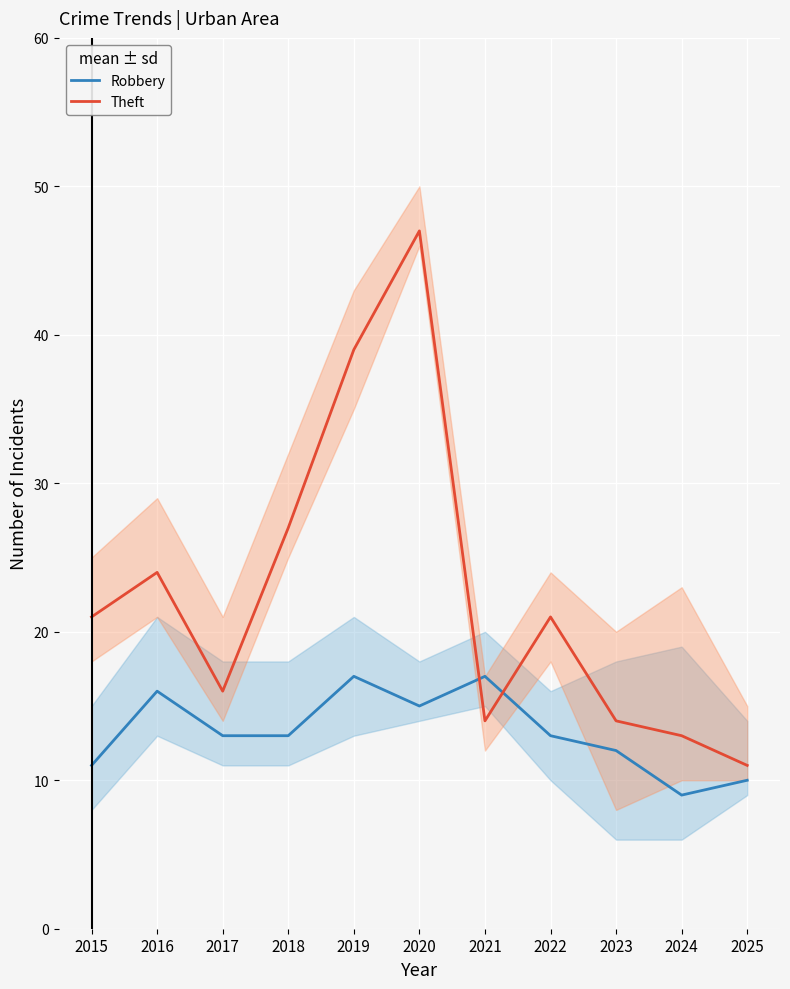

Rank the categories by Theft value from highest to lowest.

2020, 2019, 2018, 2016, 2015, 2022, 2017, 2021, 2023, 2024, 2025